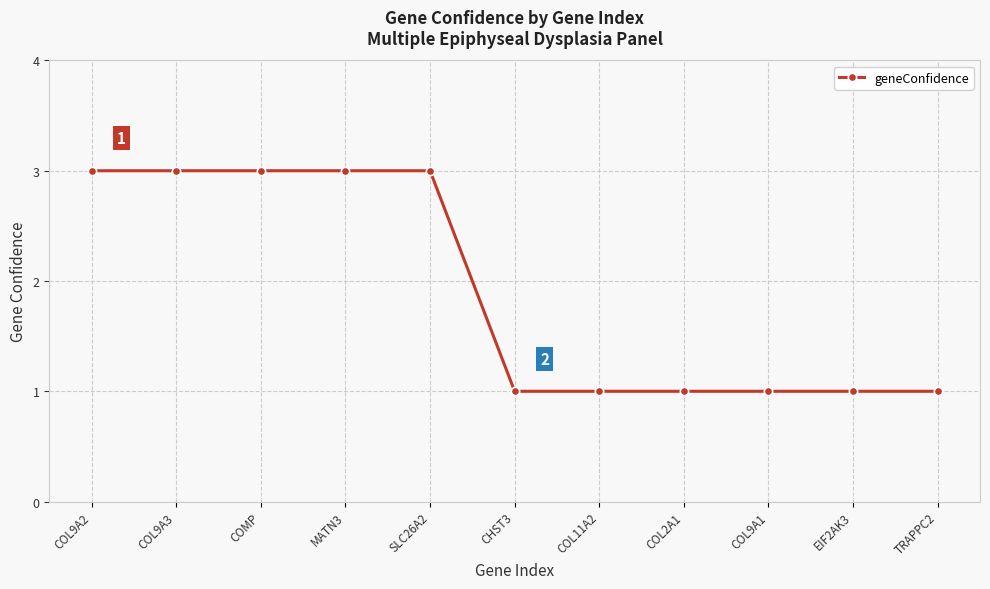

How many categories are shown in the chart?

11